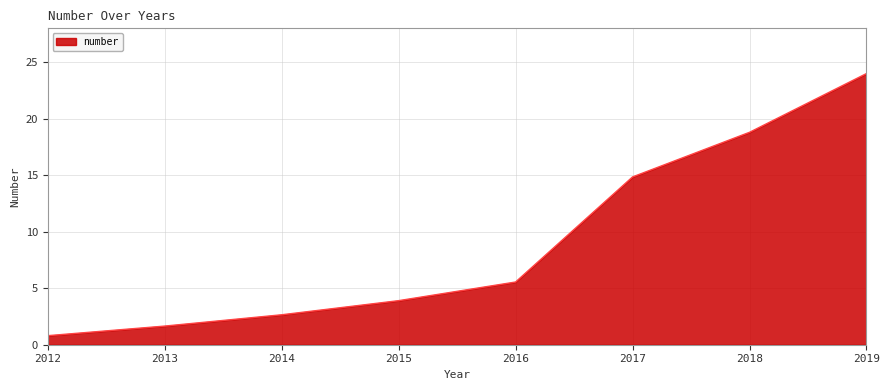

Which category has the lowest value across all series?

2012